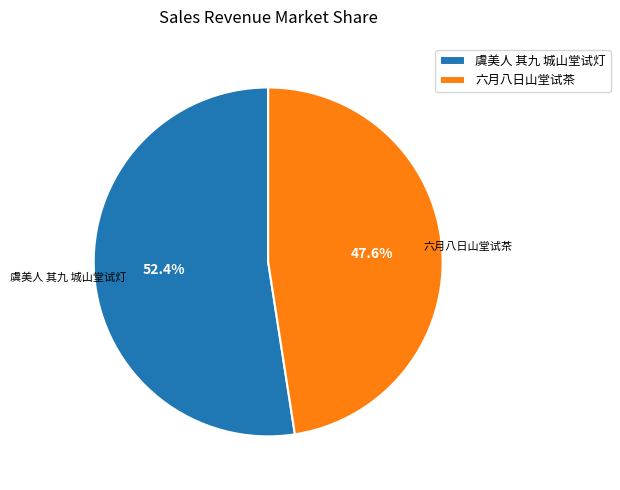

To the nearest percent, what portion does 虞美人 其九 城山堂试灯 represent?

52%